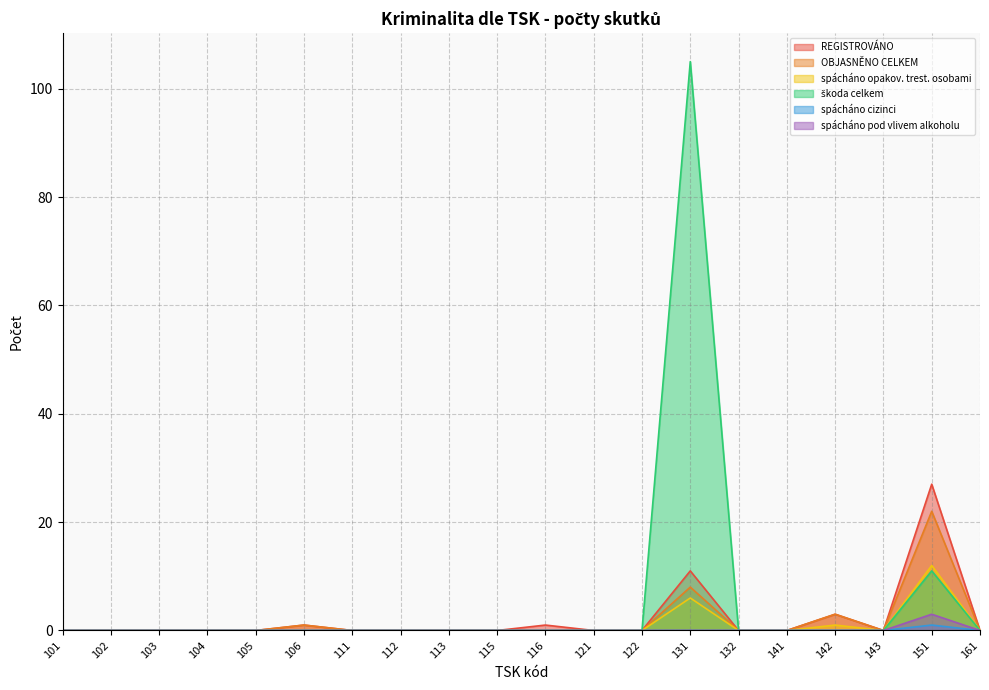

What is the spread (max minus min) of values at 142?

3